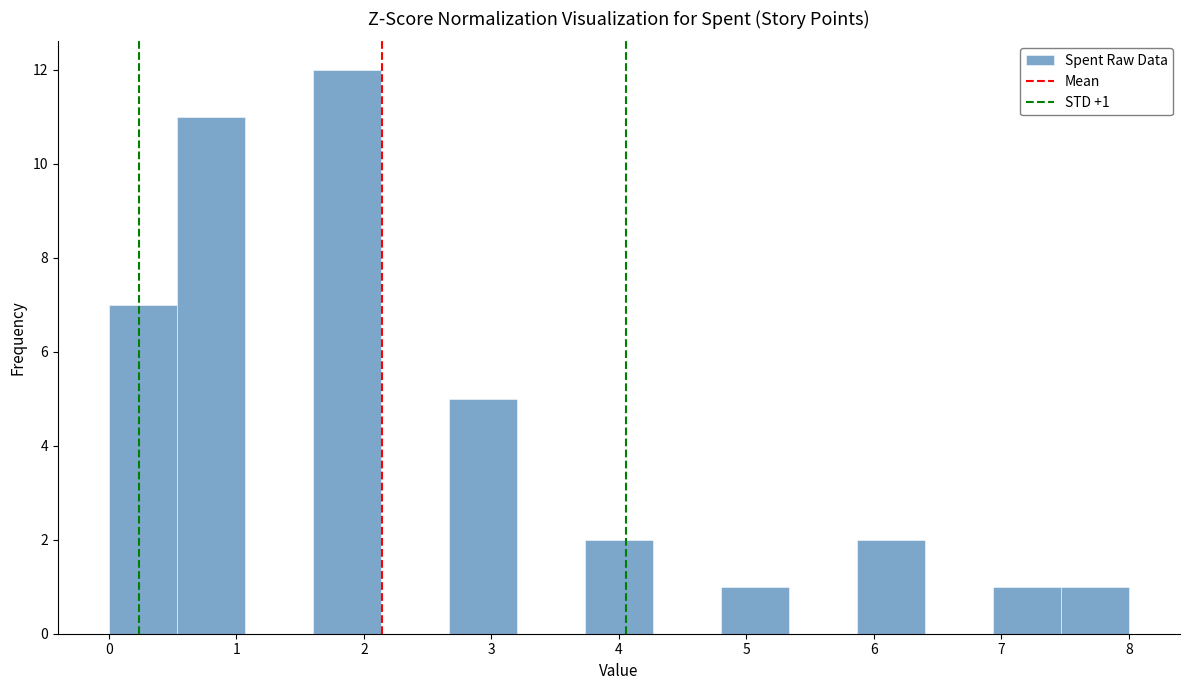

Which range on the x-axis has the tallest bar?

1.6 to 2.1